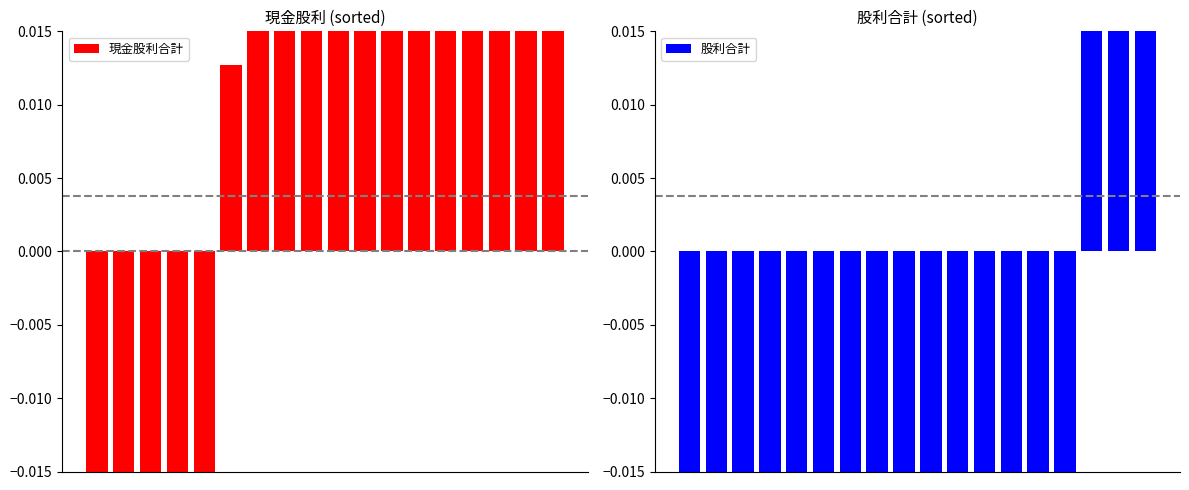

How many groups of bars are there?

18